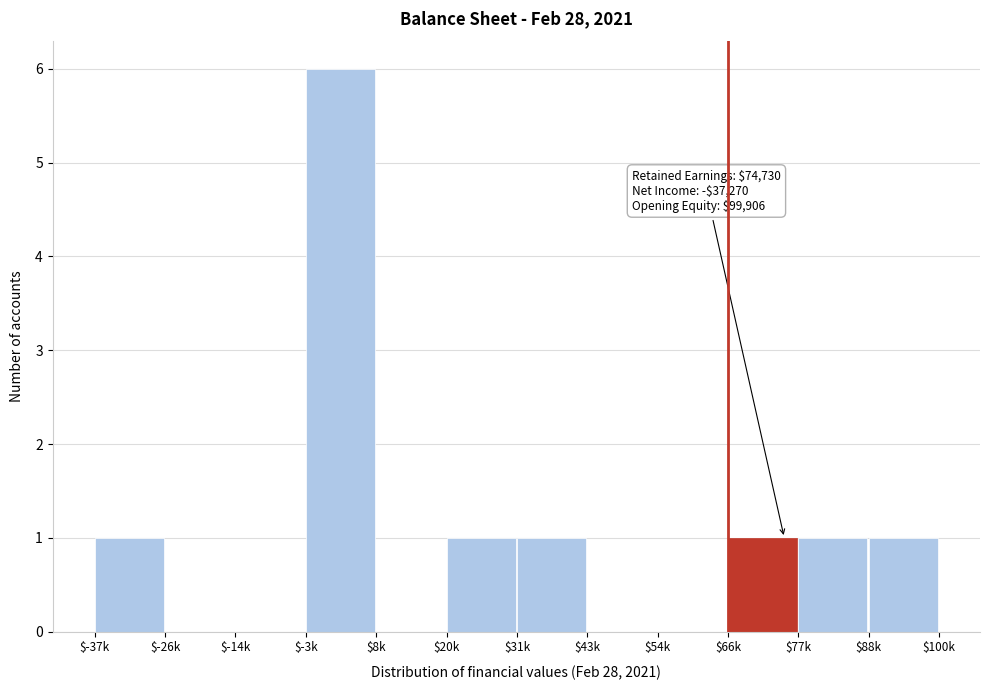

What is the sum of all values?

12